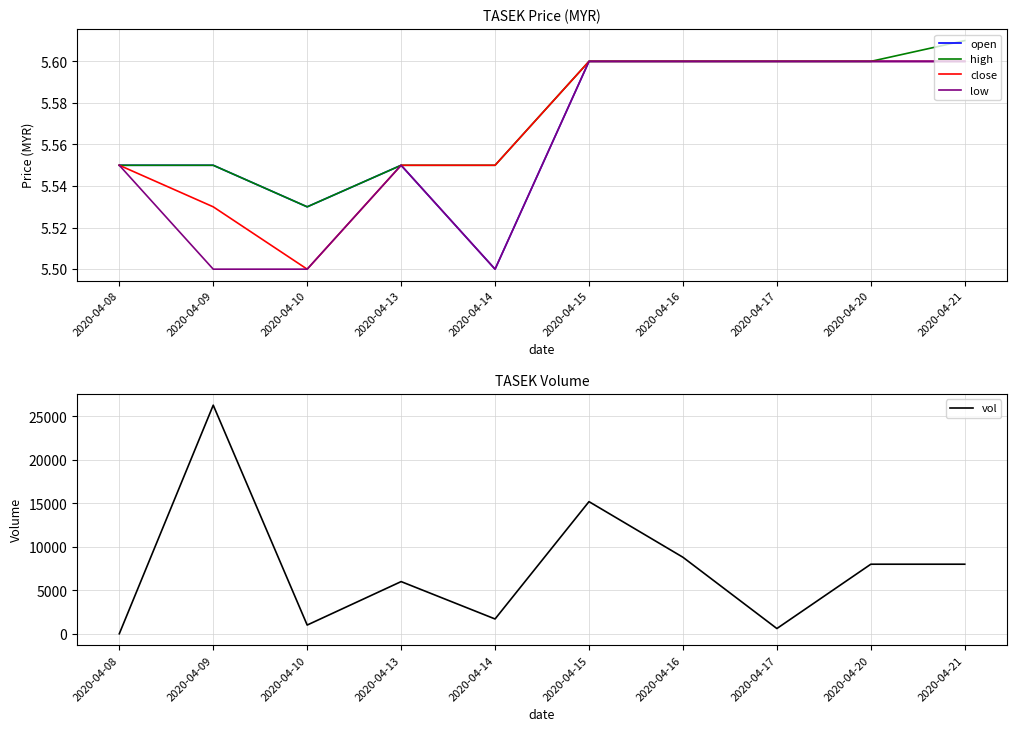

The value of open at 2020-04-08 is 5.5. True or false?

True